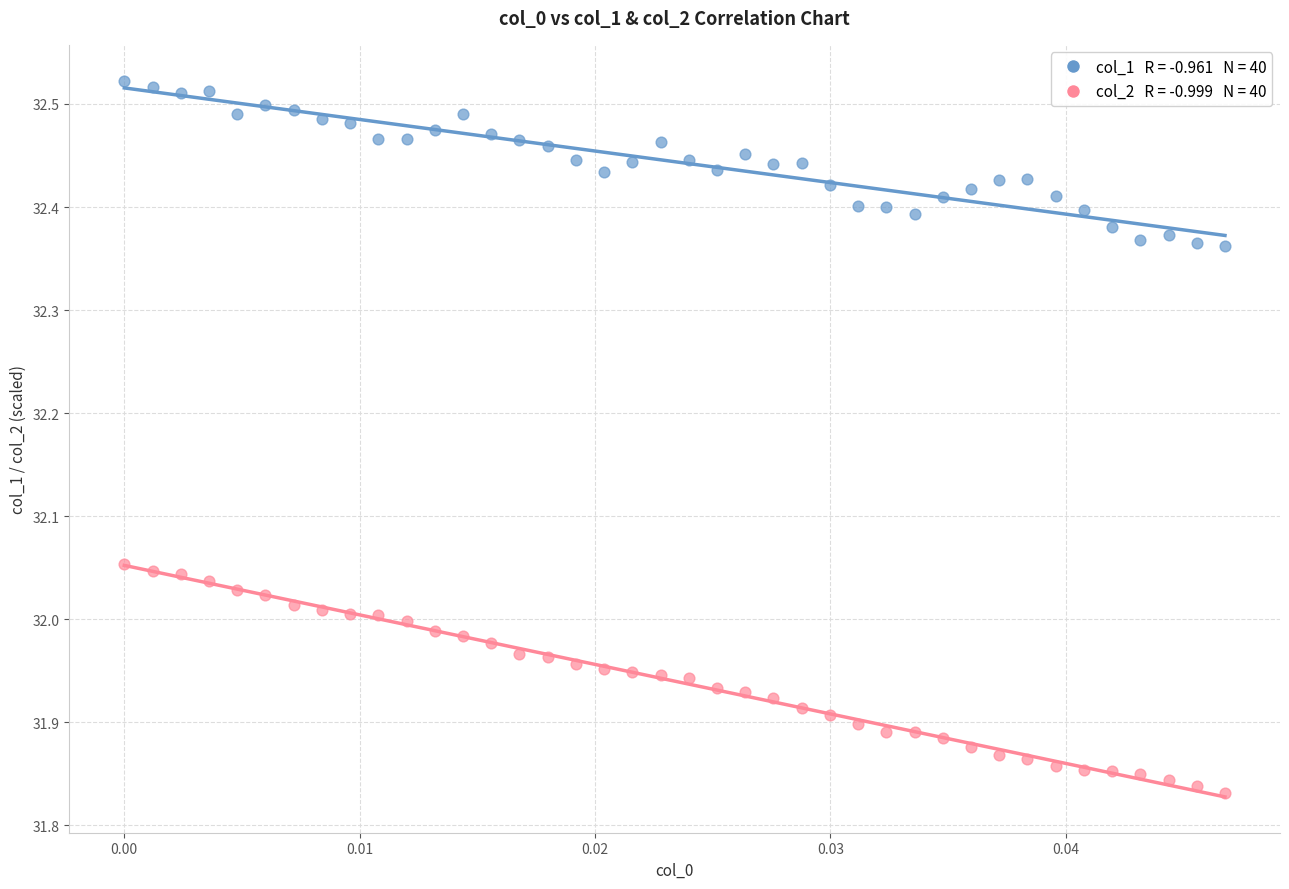

How many data points are displayed?

80